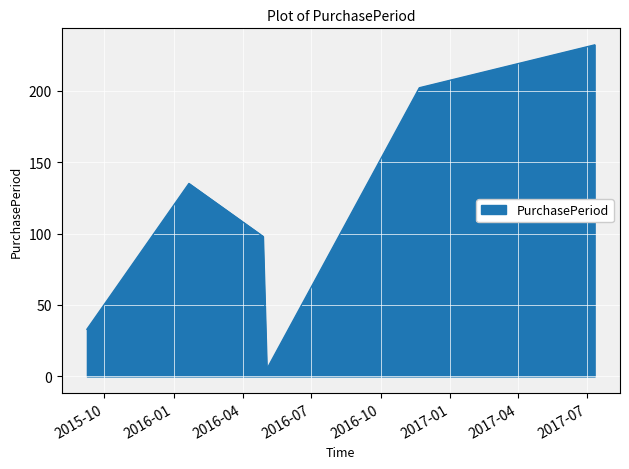

What is the difference between the second highest and second lowest values?

169